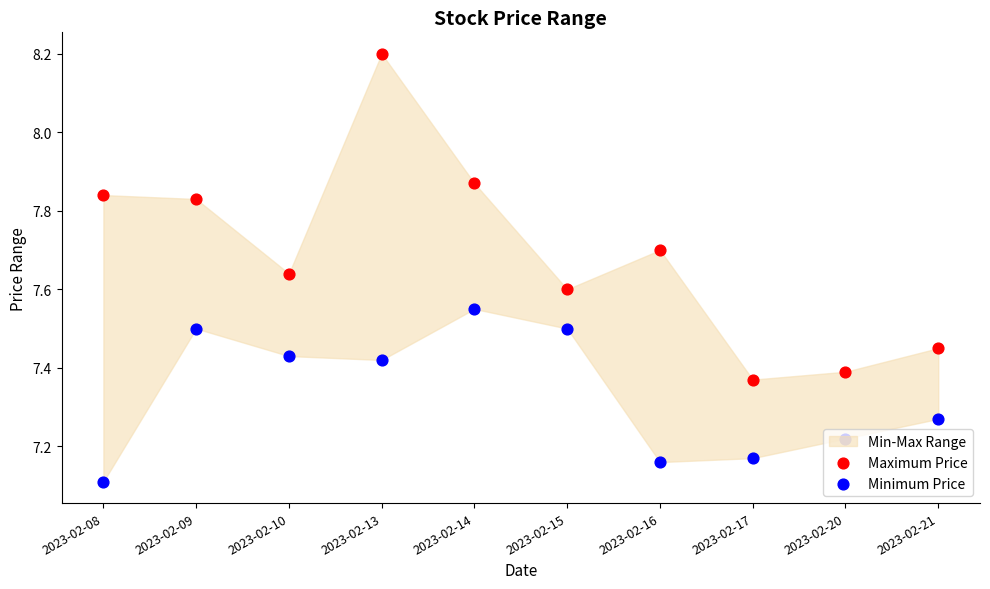

At how many categories does at least one series exceed 7?

10